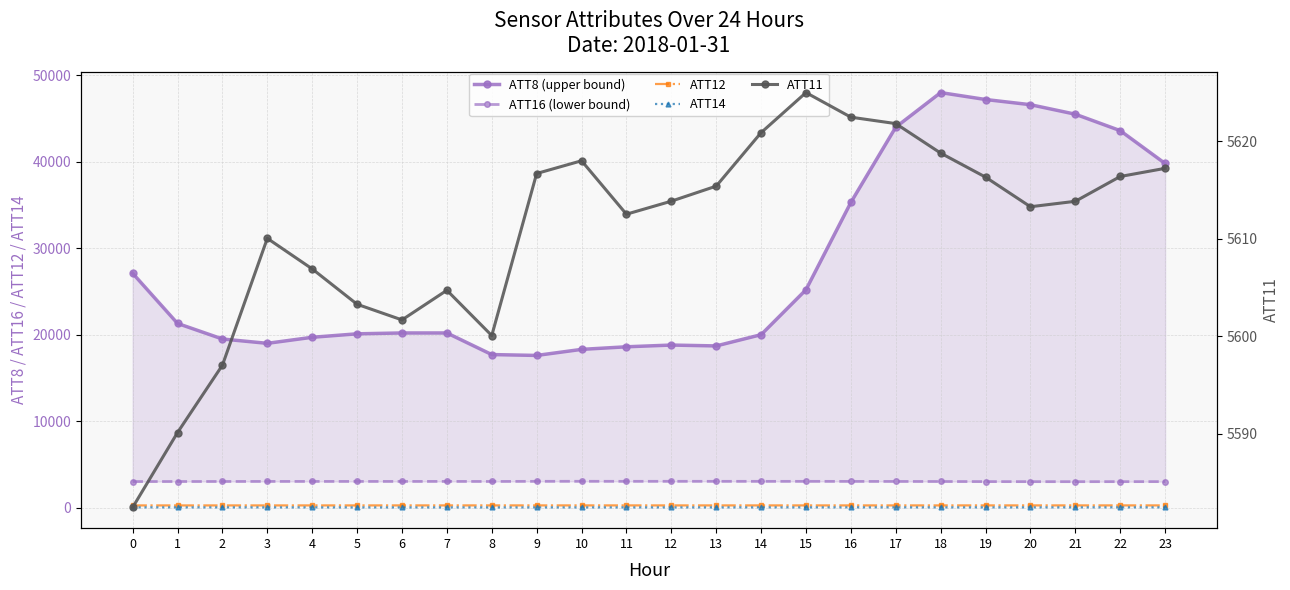

What is the difference between the second highest and minimum values in the ATT14 series?

7.9